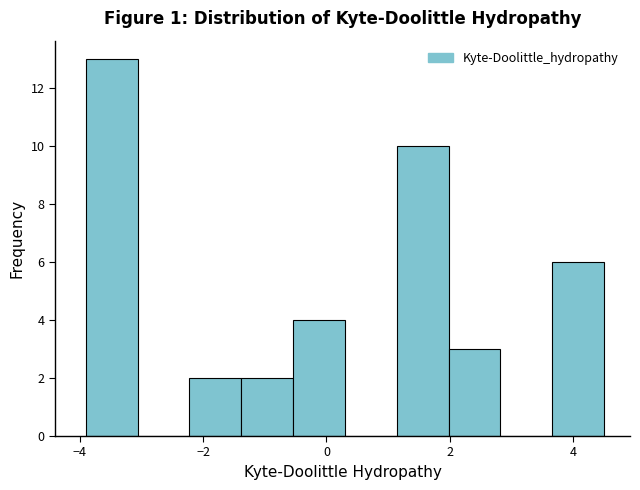

Over which range of the x-axis is the bar tallest?

-3.90 to -3.06